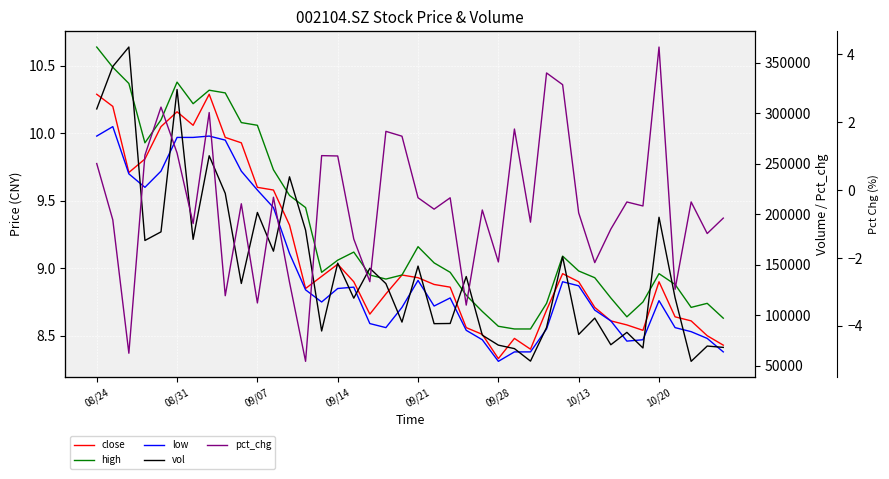

Reading right to left, what are all the values shown in this chart?

close: 8.4	8.5	8.6	8.6	8.9	8.5	8.6	8.6	8.7	8.9	9.0	8.7	8.4	8.5	8.3	8.5	8.6	8.9	8.9	8.9	8.9	8.8	8.7	8.9	9.0	8.9	8.8	9.3	9.6	9.6	9.9	10.0	10.3	10.1	10.2	10.1	9.8	9.7	10.2	10.3
high: 8.6	8.7	8.7	8.9	9.0	8.8	8.6	8.8	8.9	9.0	9.1	8.7	8.6	8.6	8.6	8.7	8.8	9.0	9.0	9.2	8.9	8.9	8.9	9.1	9.1	9.0	9.4	9.5	9.7	10.1	10.1	10.3	10.3	10.2	10.4	10.1	9.9	10.4	10.5	10.6
low: 8.4	8.5	8.5	8.6	8.8	8.5	8.5	8.6	8.7	8.9	8.9	8.6	8.4	8.4	8.3	8.5	8.5	8.8	8.7	8.9	8.7	8.6	8.6	8.9	8.8	8.8	8.8	9.1	9.4	9.6	9.7	9.9	10.0	10.0	10.0	9.7	9.6	9.7	10.1	10.0
vol: 68197.2	69521.8	54372.2	117378.1	197087.5	67617.1	83074.5	70811.2	97188.1	80994.1	157939.3	87917.2	54585.8	66979.0	70432.6	80289.3	138378.5	91871.7	91692.7	148719.0	93238.4	131356.3	146577.7	116950.6	151639.9	84432.2	184336.9	237154.9	163471.7	201862.4	131500.3	220738.4	258004.3	175203.7	323617.7	182618.8	174084.4	365680.9	346436.7	304386.7
pct_chg: -0.8	-1.3	-0.3	-2.9	4.2	-0.5	-0.3	-1.1	-2.1	-0.7	3.1	3.5	-0.9	1.8	-2.1	-0.6	-3.4	-0.2	-0.6	-0.2	1.6	1.7	-2.7	-1.4	1.0	1.0	-5.0	-2.7	-0.2	-3.3	-0.4	-3.1	2.3	-1.0	1.1	2.4	1.0	-4.8	-0.9	0.8